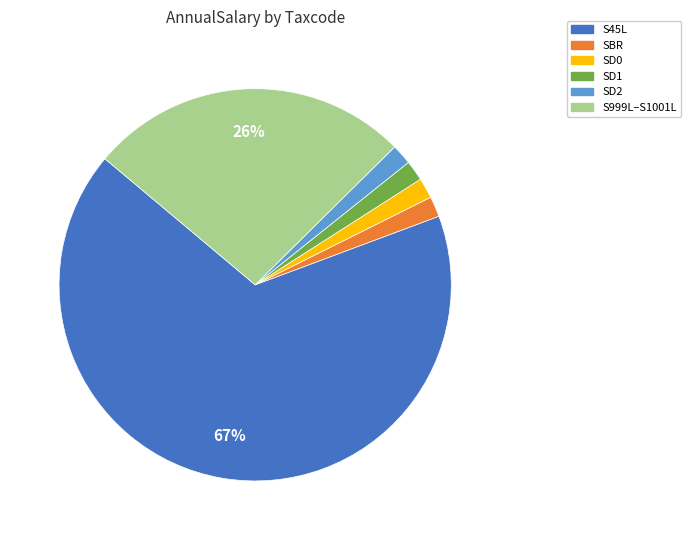

What is the largest slice in the pie chart?

S45L